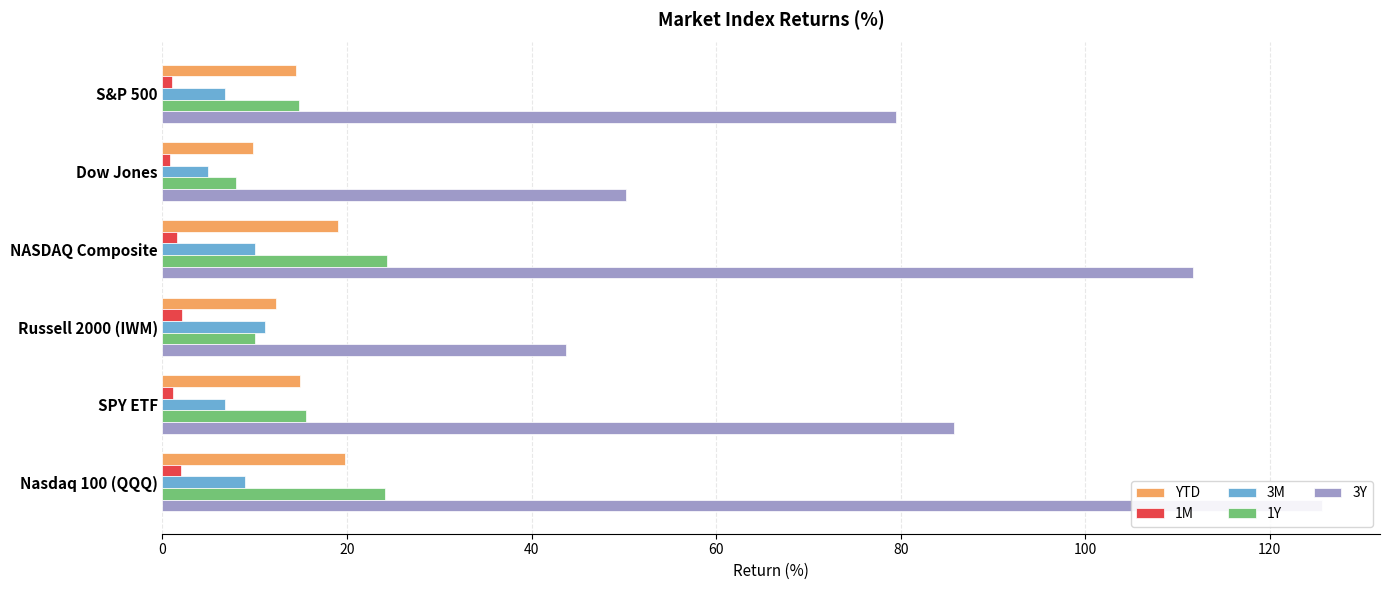

What is the value of the 3M bar at the 3rd from the left?

10.0